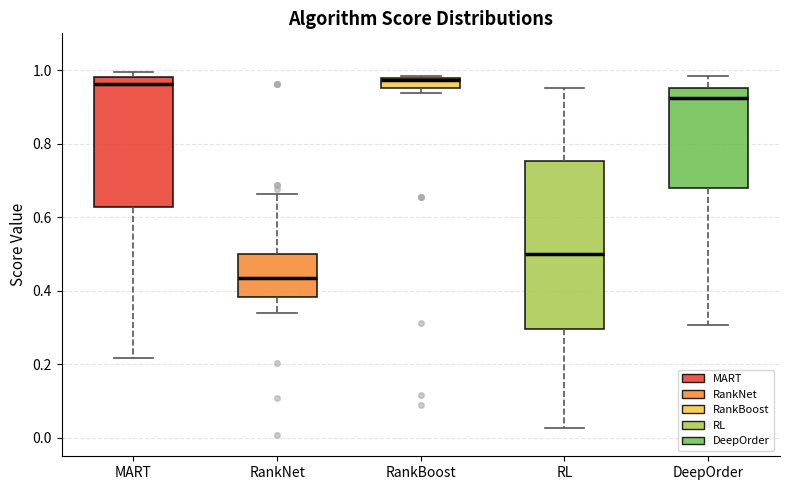

Which box is the tallest, from its lower edge to its upper edge?

RL